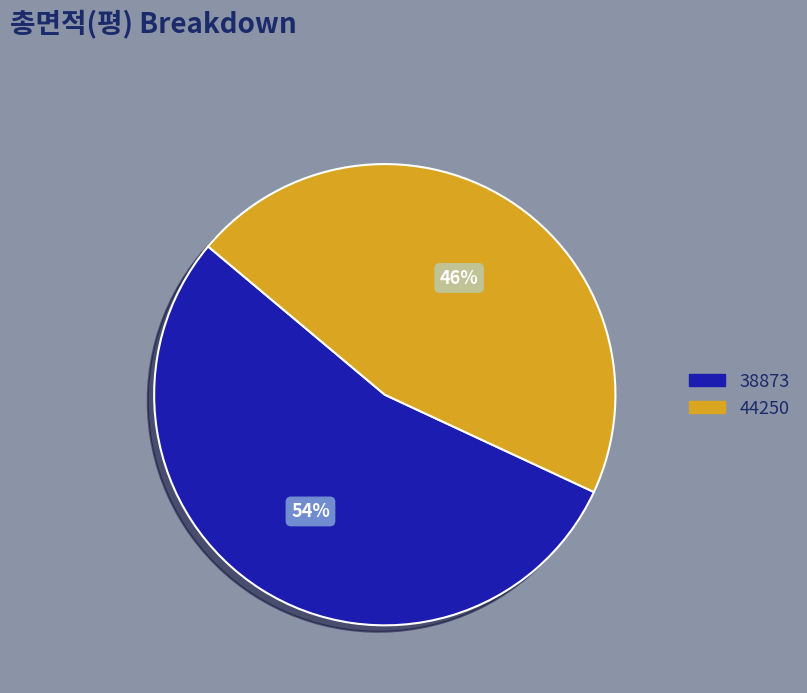

How many slices are in this pie chart?

2